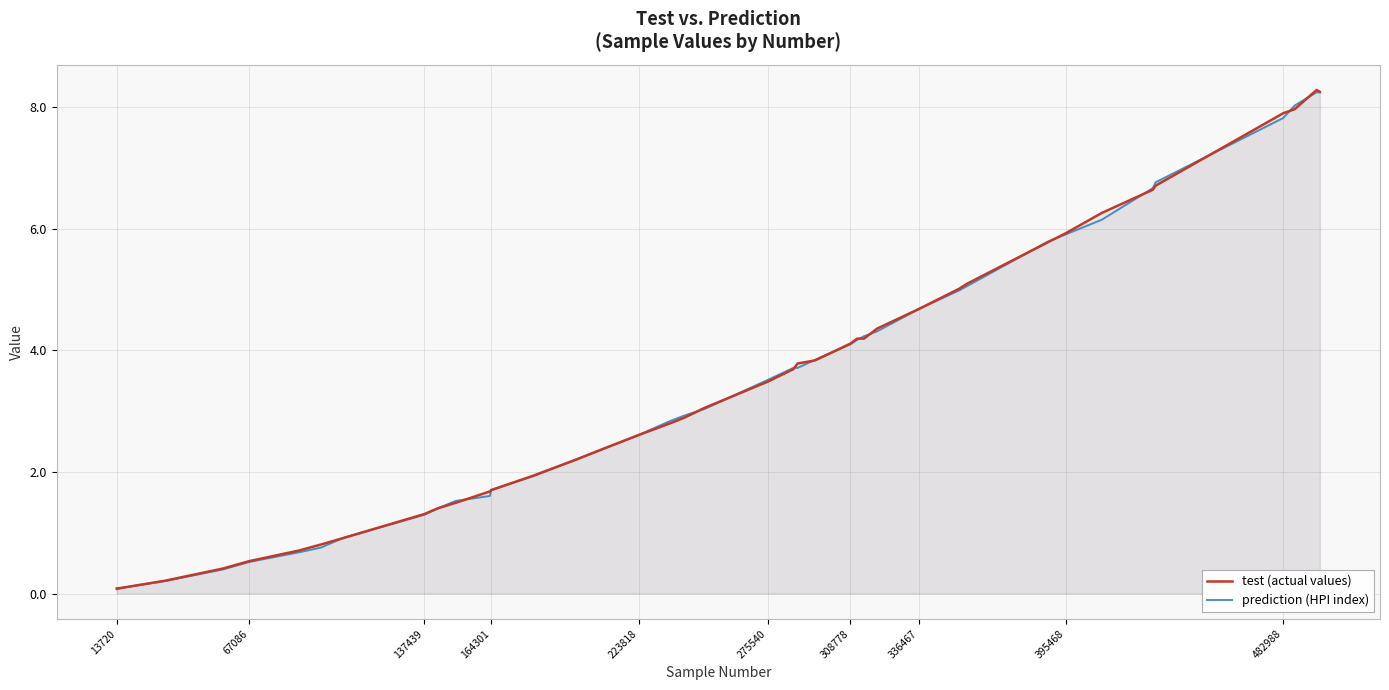

What is the maximum value shown in the chart?

8.3